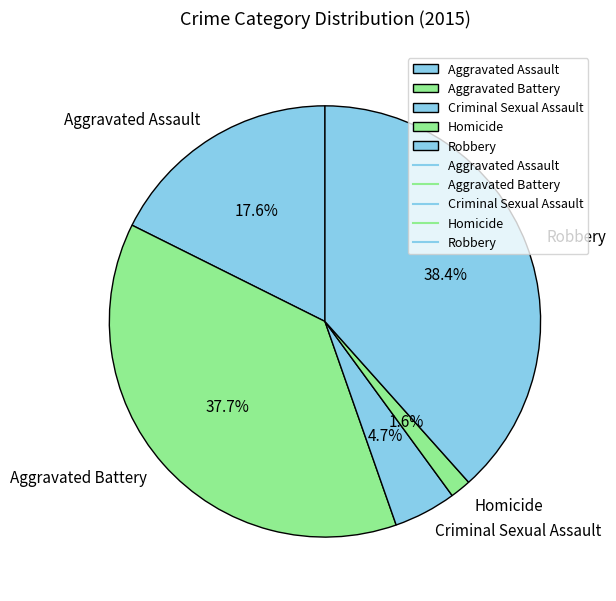

Count the number of slices in the pie.

5